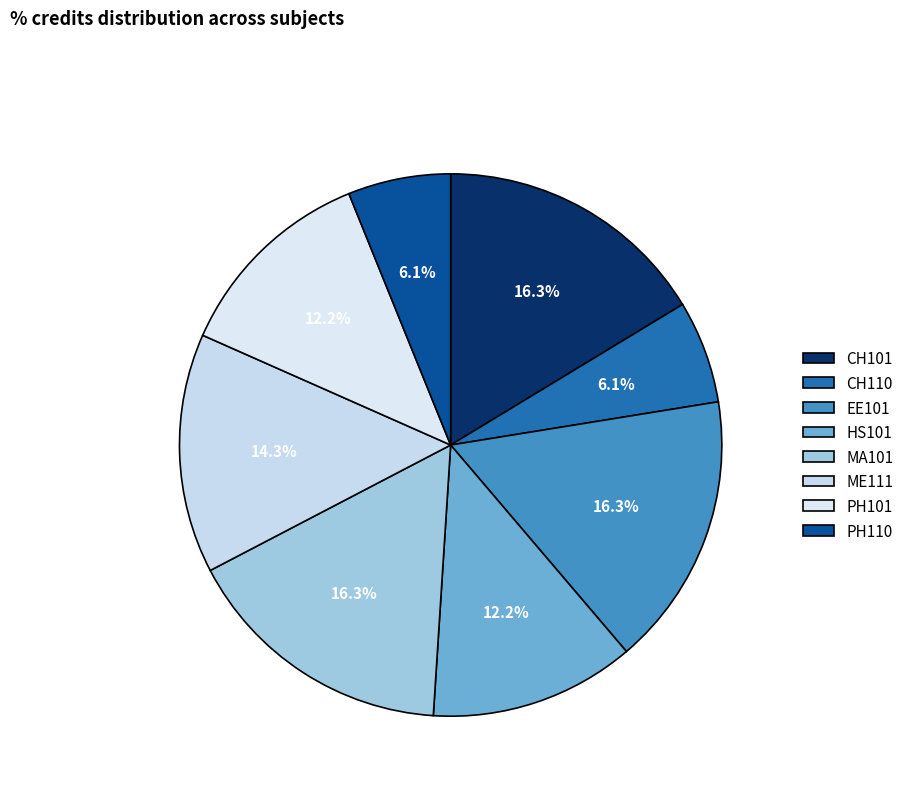

The ME111 slice represents 14% of the pie. True or false?

True